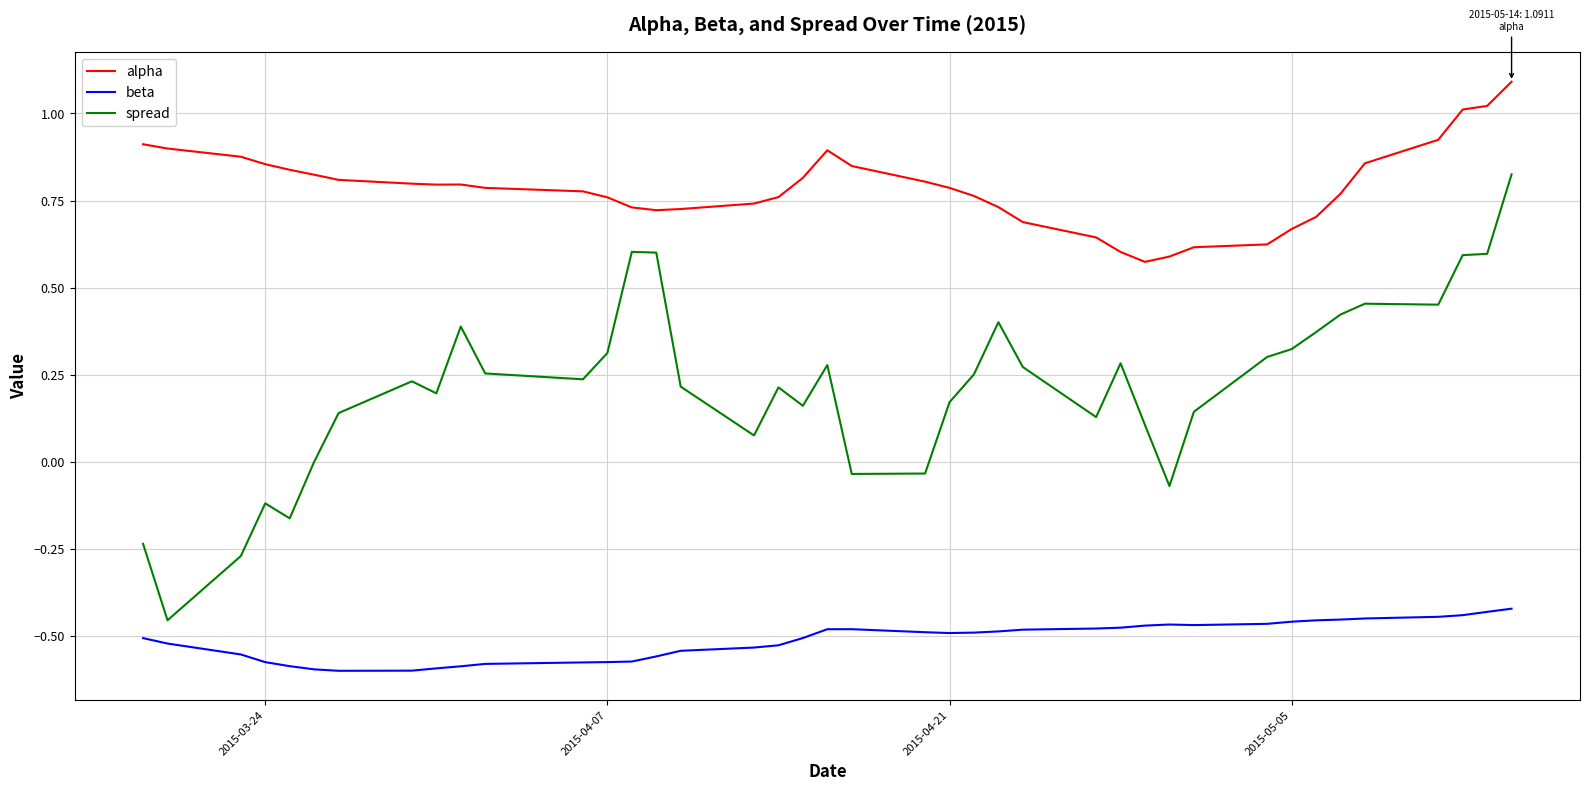

Which series has the largest range (max minus min)?

spread